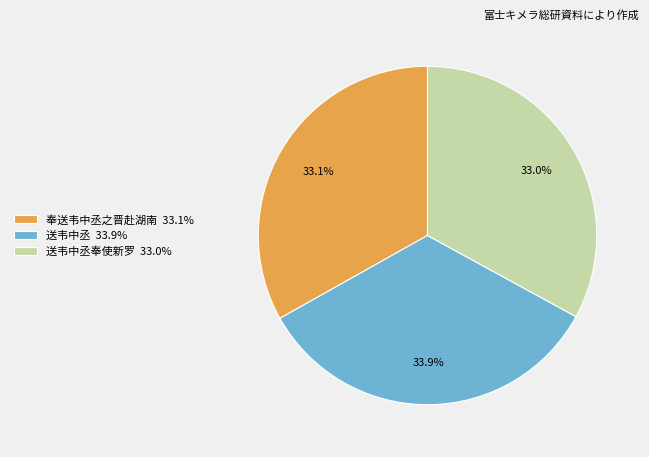

Which category has the biggest portion of the pie?

送韦中丞 33.9%